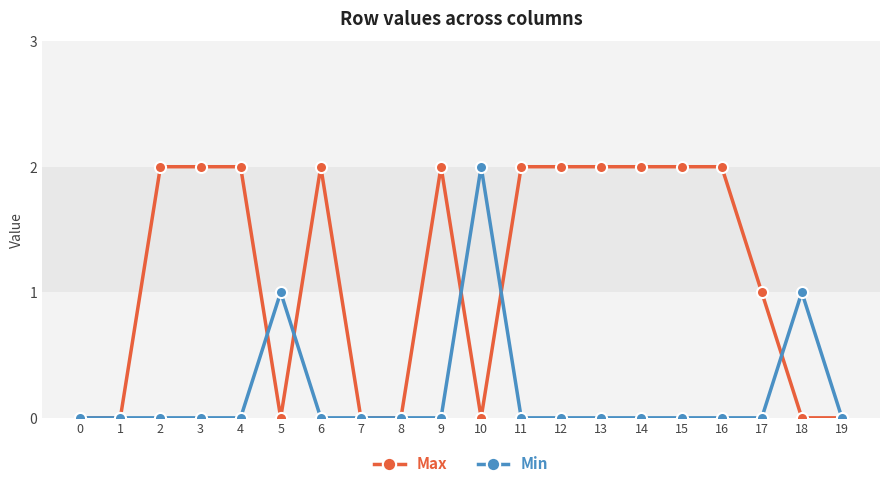

The Max series shows 1 at 3. True or false?

False